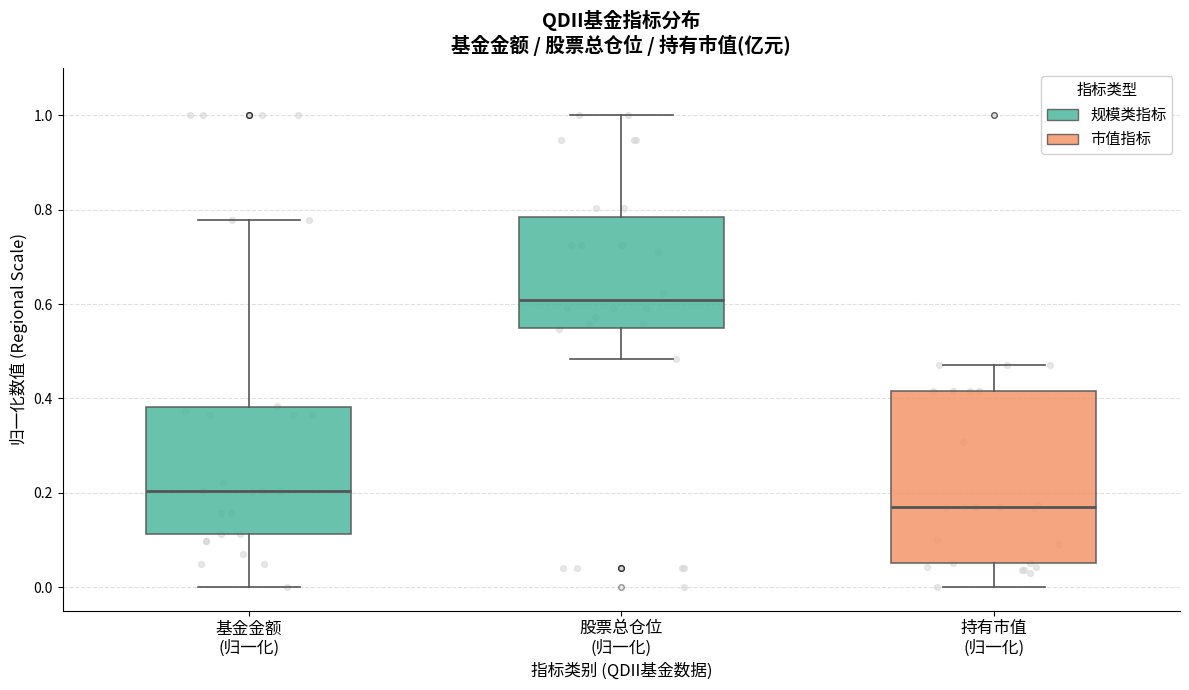

Reading left to right, transcribe this box plot: for each box, give where its median line is, the range the box spans, and where its two whiskers end, as read against the y-axis. The values are not printed on the chart, so give them approximately, as read against the axis.

基金金额 (归一化): median 0.20, box 0.12 to 0.38, whiskers 0.00 to 0.78
股票总仓位 (归一化): median 0.60, box 0.56 to 0.78, whiskers 0.48 to 1.00
持有市值 (归一化): median 0.18, box 0.04 to 0.42, whiskers 0.00 to 0.48